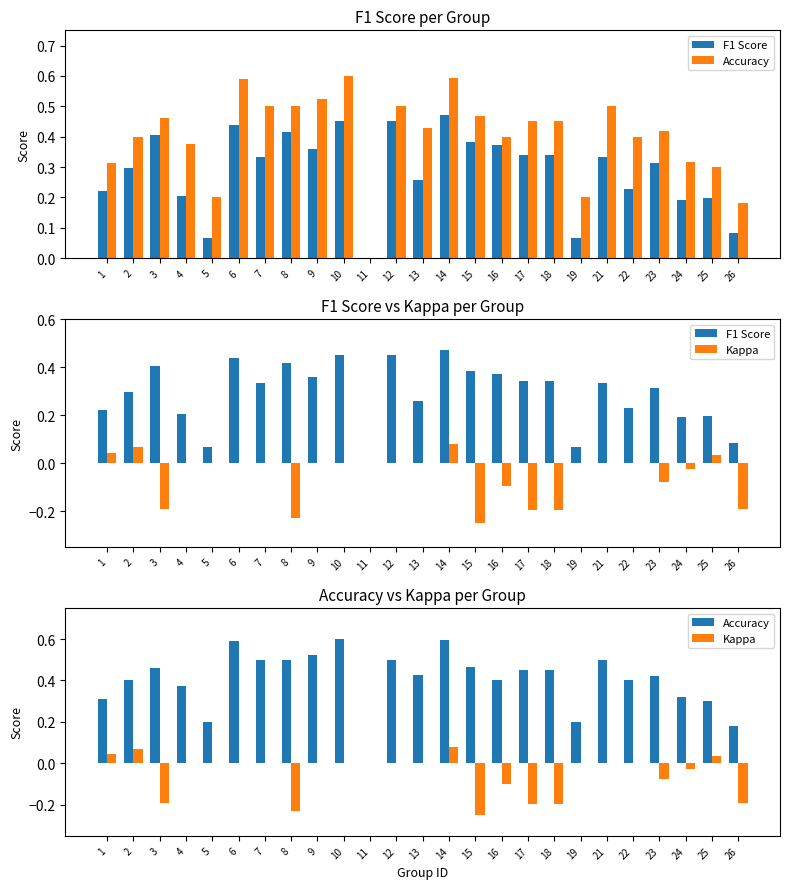

Rank the series at 24 from lowest to highest value.

Kappa, F1 Score, Accuracy